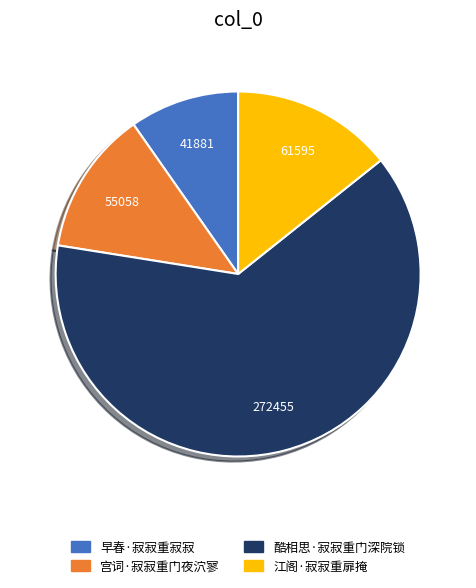

The 酷相思·寂寂重门深院锁 slice represents 63% of the pie. True or false?

True